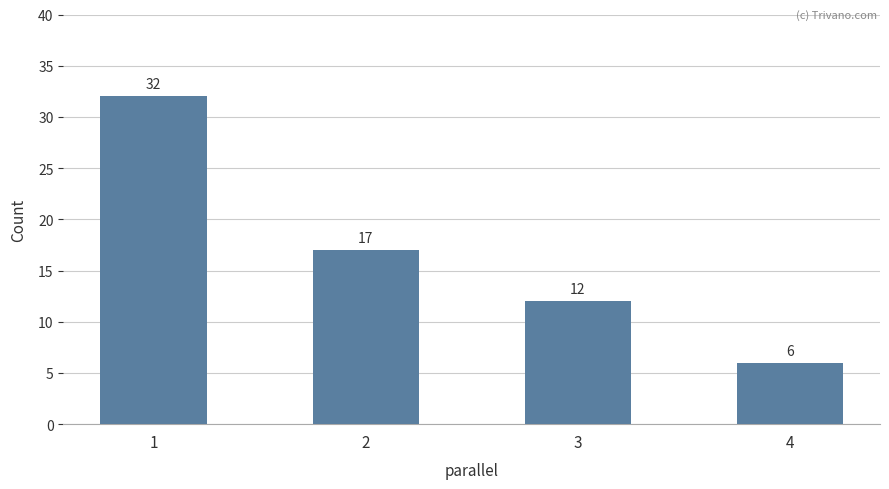

Count the number of categories in the chart.

4